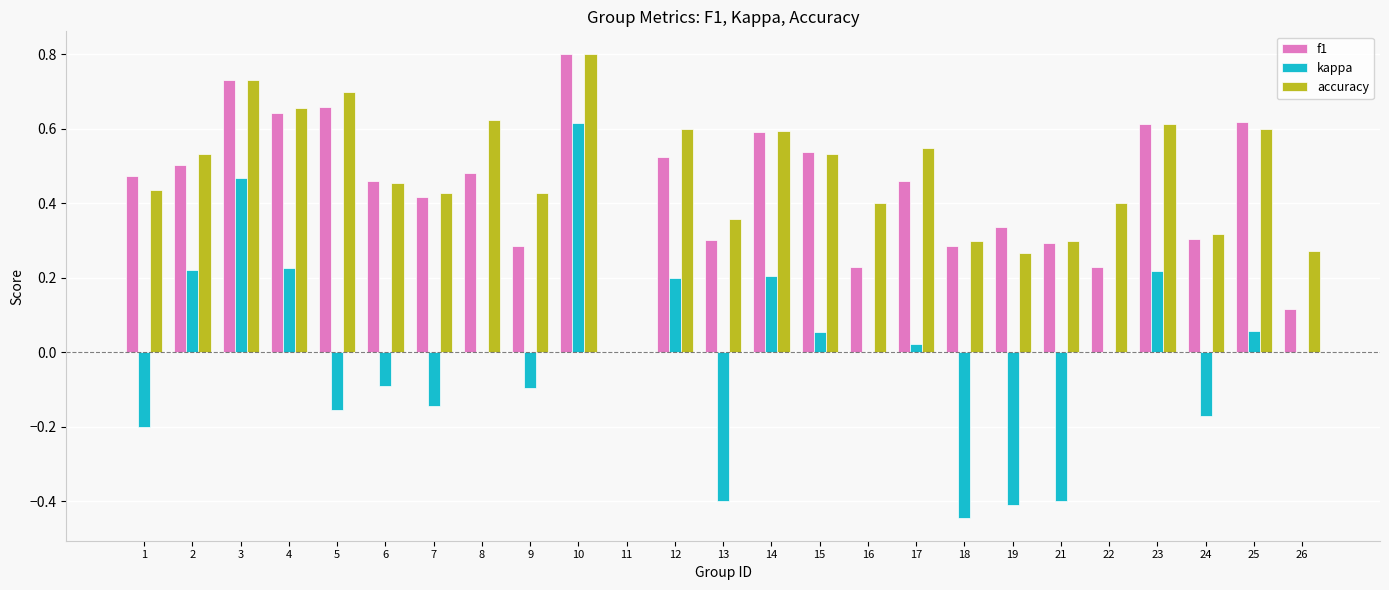

At which category does the chart reach its peak across all series?

10